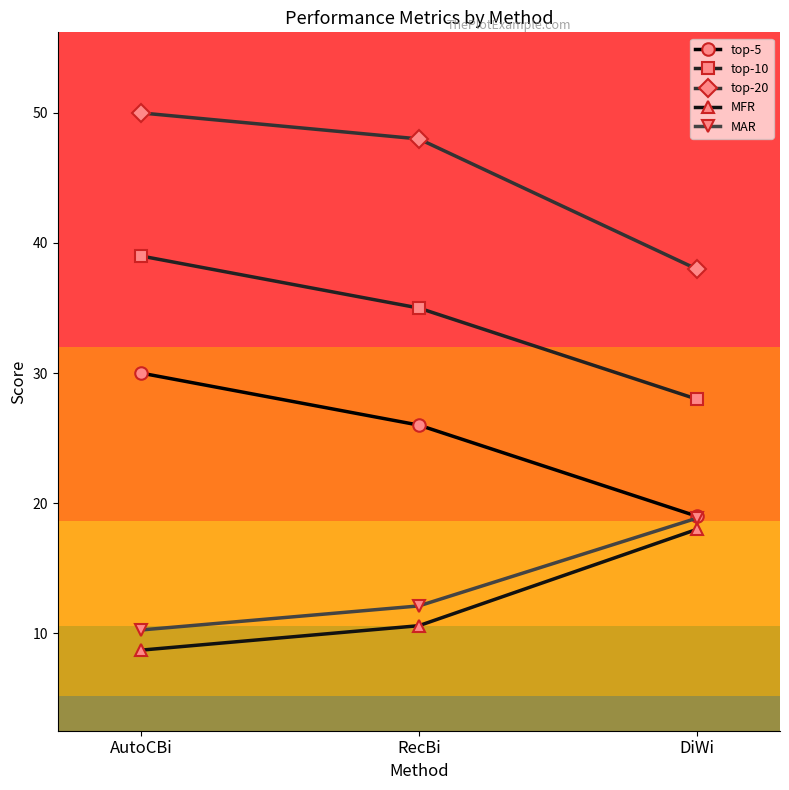

List the labels in order of top-20 value, largest first.

AutoCBi, RecBi, DiWi